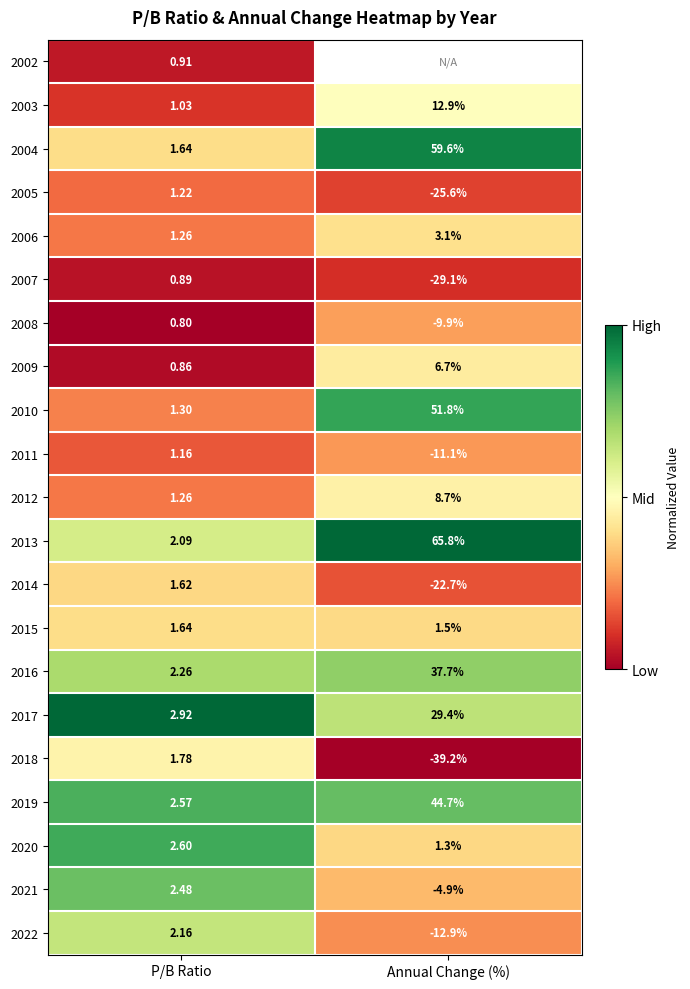

Where is 2013 nearest to the value 33?

P/B Ratio